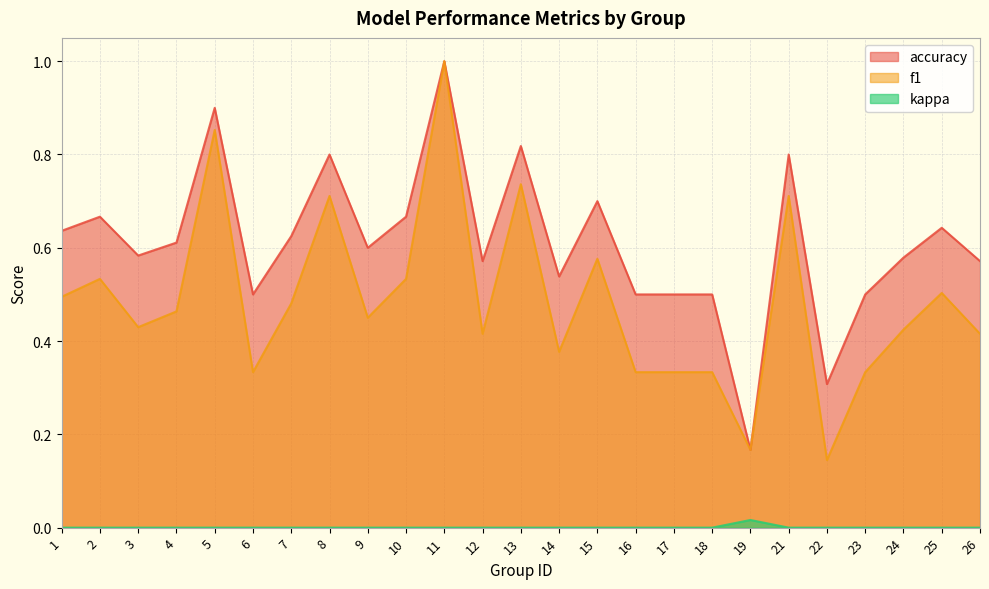

Is the value of accuracy at 19 greater than the value of f1 at 5?

No